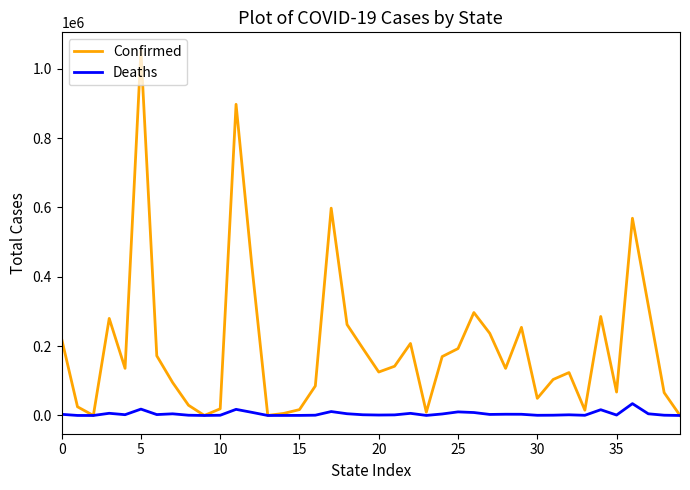

Which series has the largest range (max minus min)?

Confirmed